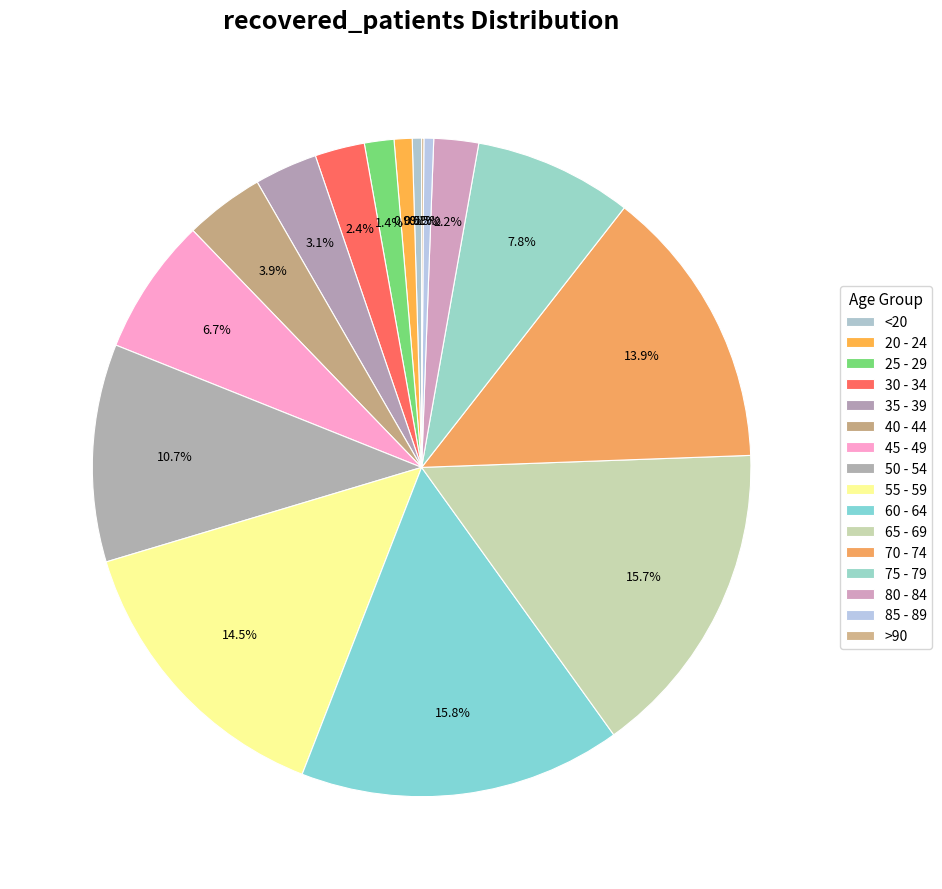

What is the largest slice in the pie chart?

60 - 64